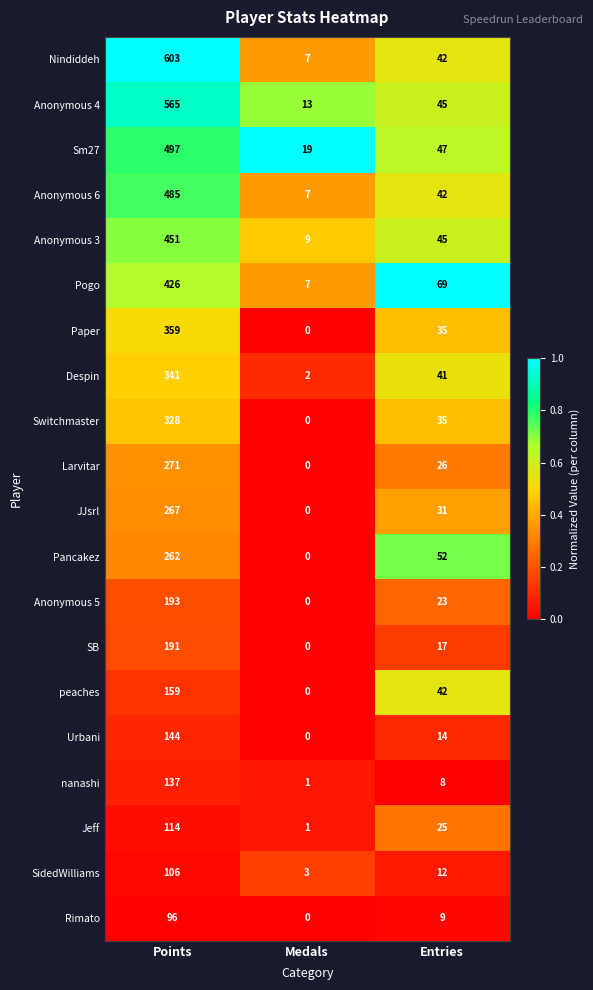

Which series has the largest range (max minus min)?

Nindiddeh